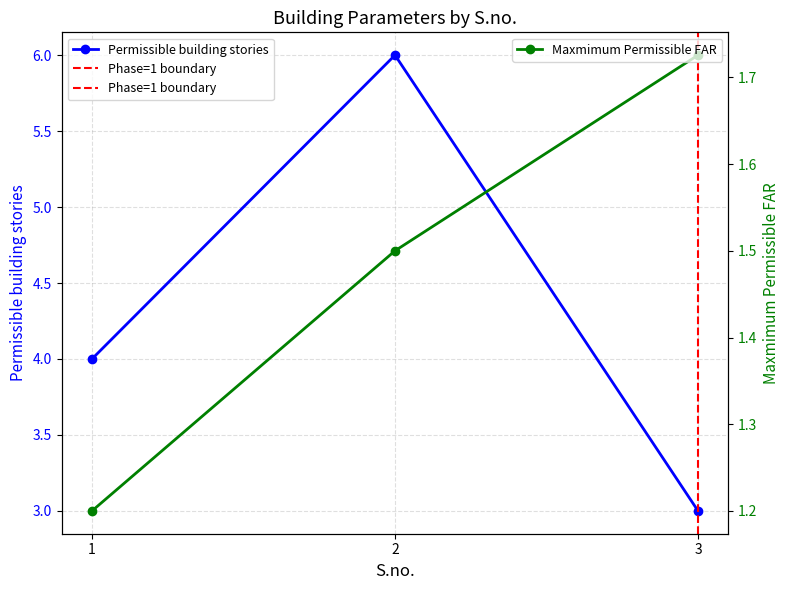

What is the difference between the maximum and minimum values in the Maxmimum Permissible FAR series?

0.5